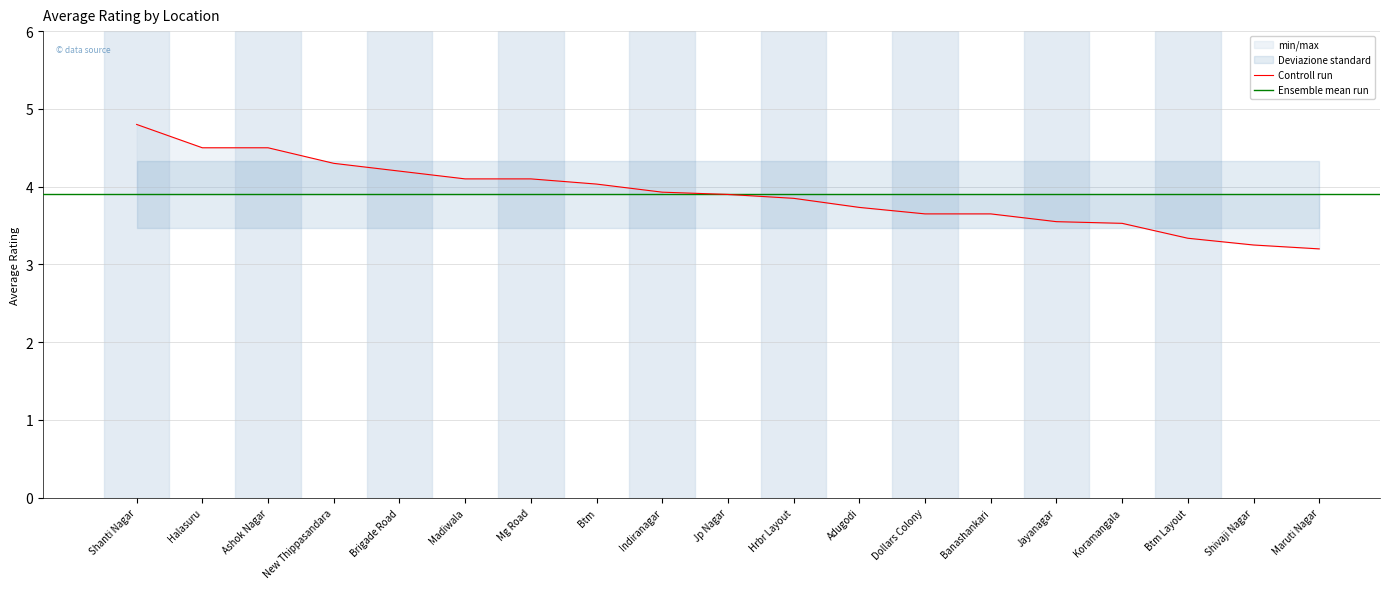

What position from the left is Btm Layout?

17